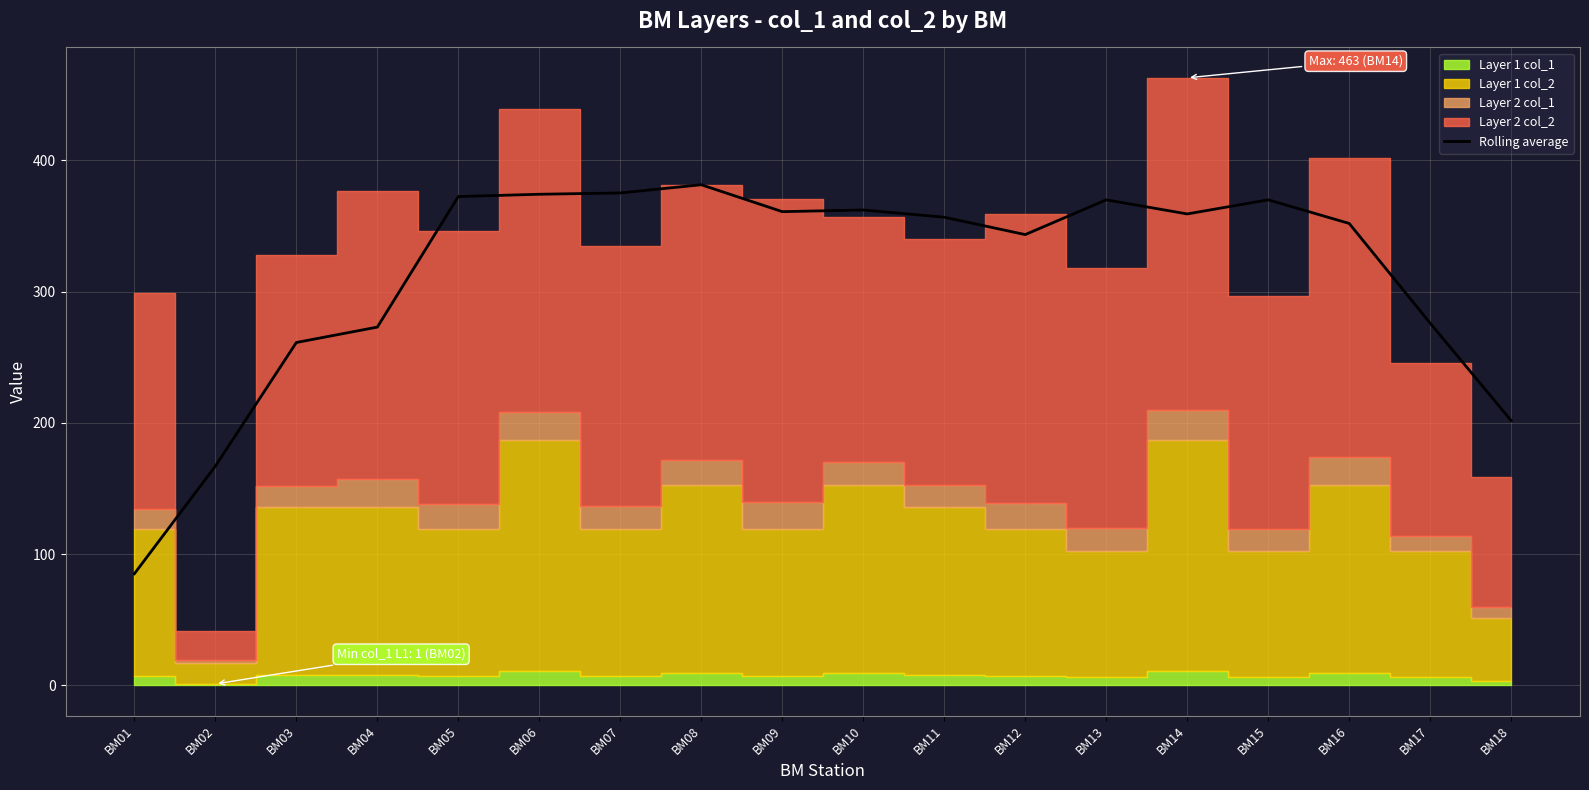

How many data points are less than 359?

9